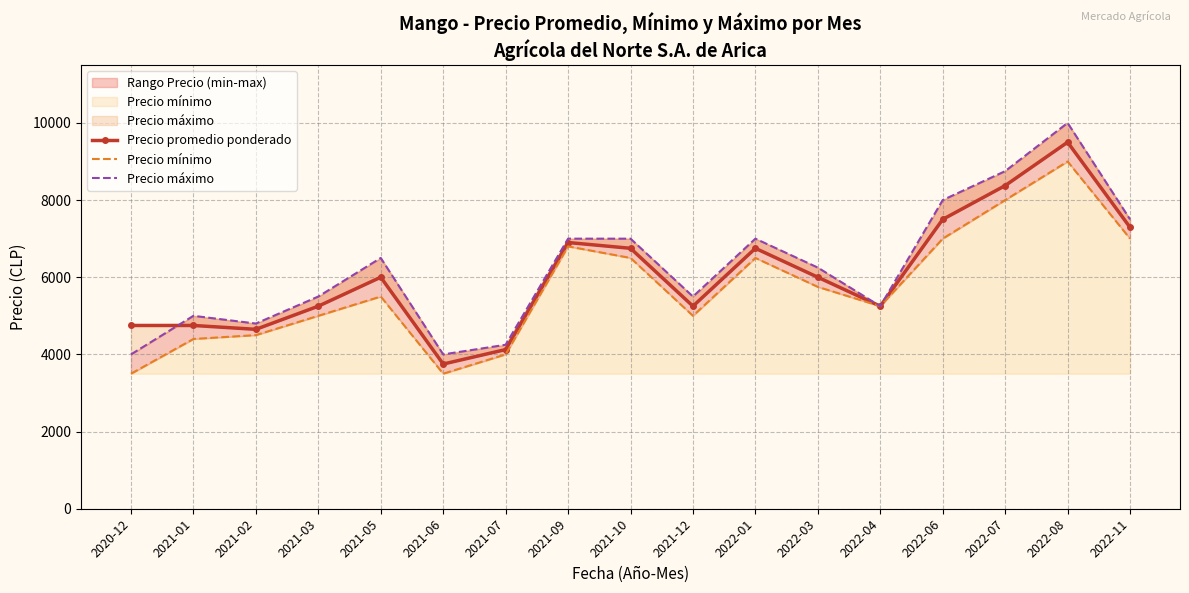

Reading left to right, what are all the values shown in this chart?

Precio promedio ponderado: 2020-12=4750.0	2021-01=4750.0	2021-02=4650.0	2021-03=5250.0	2021-05=6000.0	2021-06=3750.0	2021-07=4125.0	2021-09=6900.0	2021-10=6750.0	2021-12=5250.0	2022-01=6750.0	2022-03=6000.0	2022-04=5250.0	2022-06=7500.0	2022-07=8375.0	2022-08=9500.0	2022-11=7291.7
Precio mínimo: 2020-12=3500.0	2021-01=4400.0	2021-02=4500.0	2021-03=5000.0	2021-05=5500.0	2021-06=3500.0	2021-07=4000.0	2021-09=6800.0	2021-10=6500.0	2021-12=5000.0	2022-01=6500.0	2022-03=5750.0	2022-04=5250.0	2022-06=7000.0	2022-07=8000.0	2022-08=9000.0	2022-11=7000.0
Precio máximo: 2020-12=4000.0	2021-01=5000.0	2021-02=4800.0	2021-03=5500.0	2021-05=6500.0	2021-06=4000.0	2021-07=4250.0	2021-09=7000.0	2021-10=7000.0	2021-12=5500.0	2022-01=7000.0	2022-03=6250.0	2022-04=5250.0	2022-06=8000.0	2022-07=8750.0	2022-08=10000.0	2022-11=7500.0